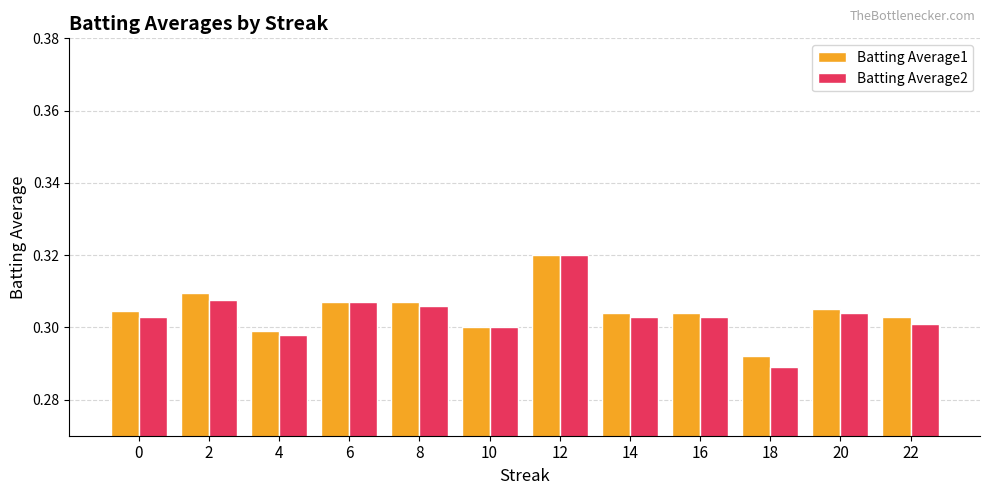

Count the Batting Average1 values in the range 0 to 1.

12